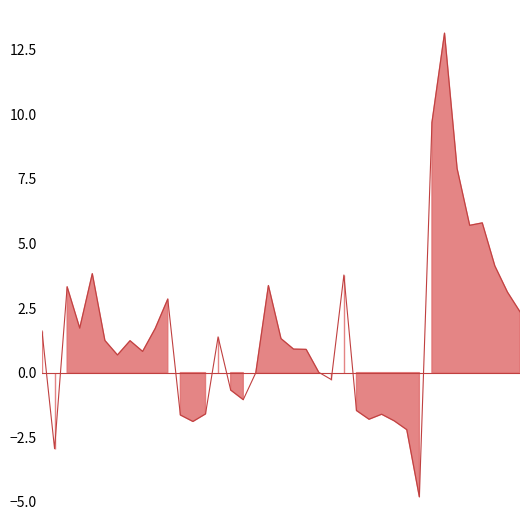

True or false: the data shows 4.6 at 06/03/2021.

False